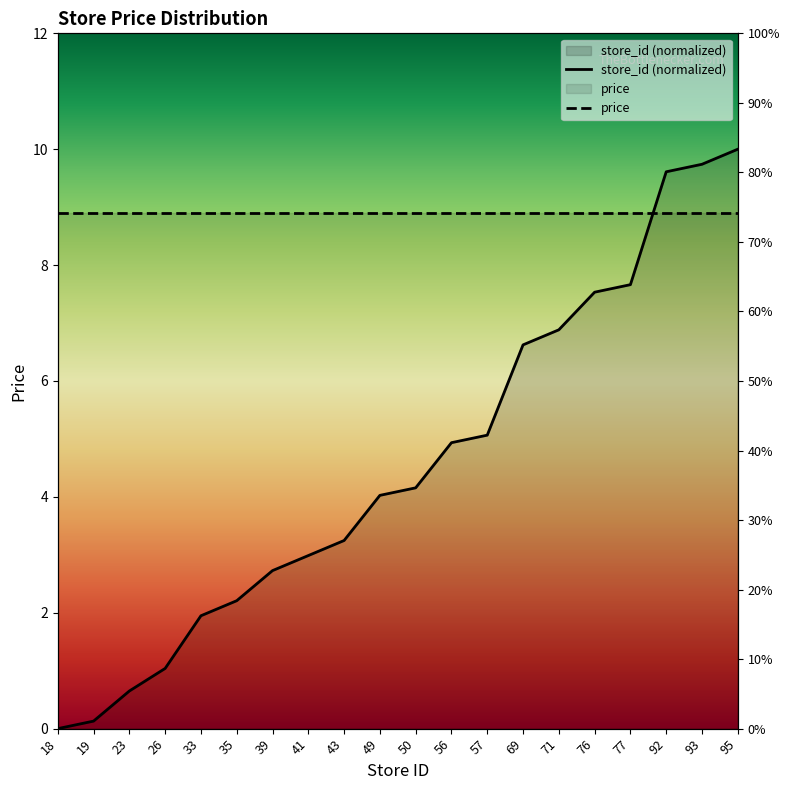

Is it true that the value at 26 is 1.0?

True